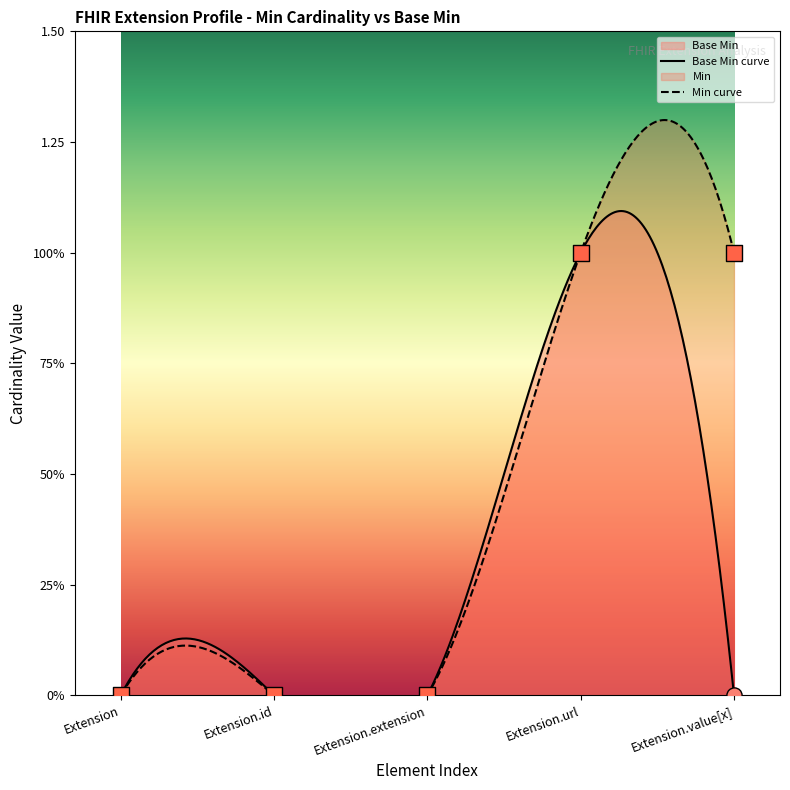

Which has a higher value, Extension.id or Extension.value[x]?

Extension.id